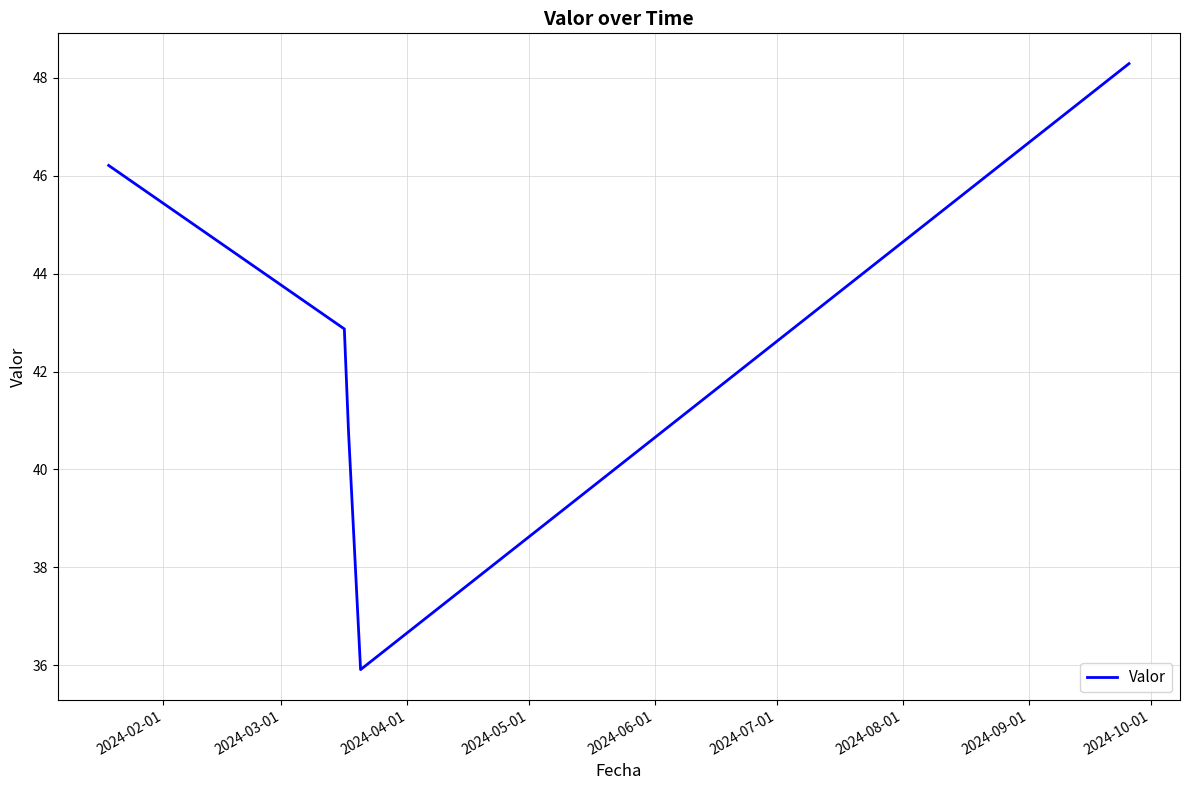

True or false: the data has more than 0 interior local peaks.

False